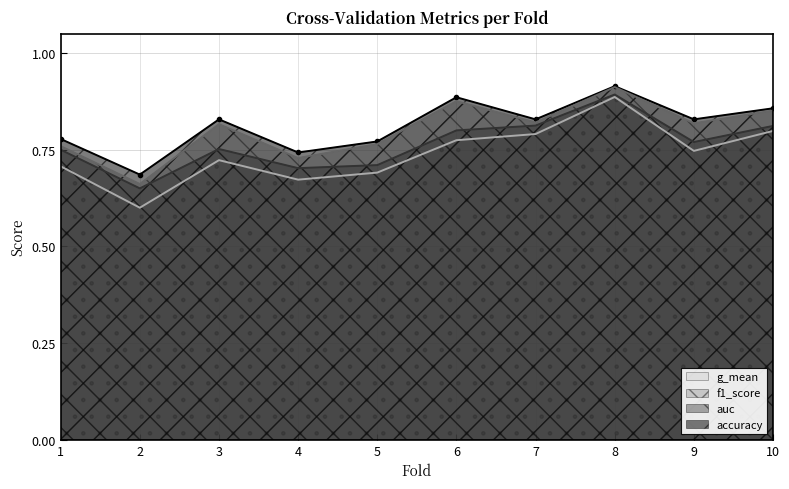

True or false: auc and g_mean intersect in this chart.

False